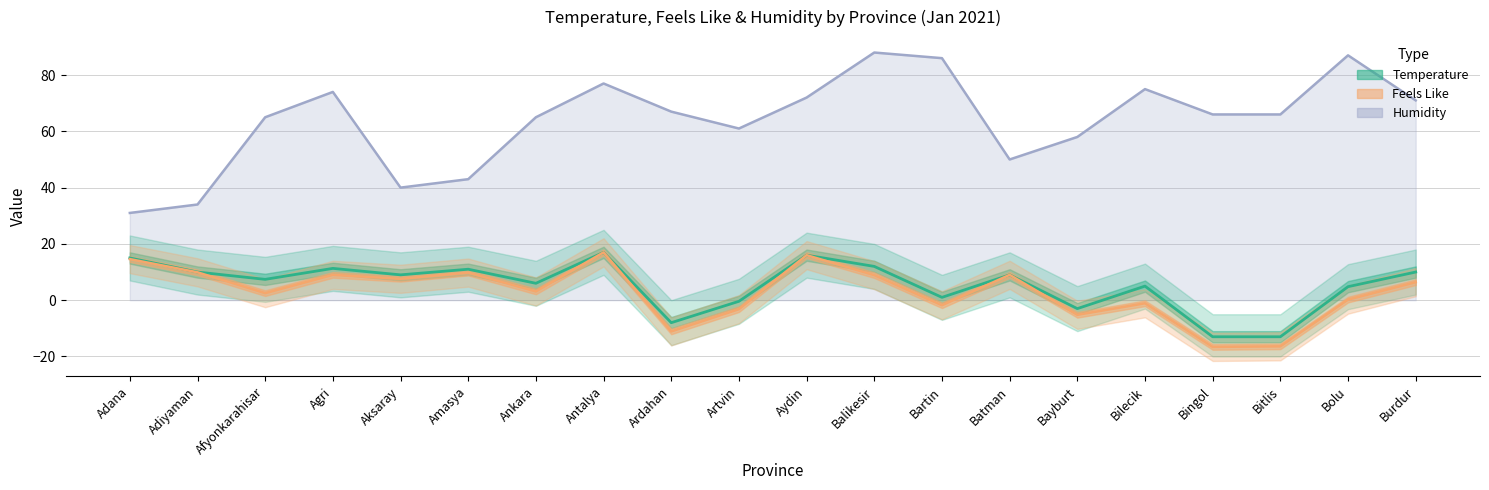

True or false: Temperature and Humidity cross at least once.

False